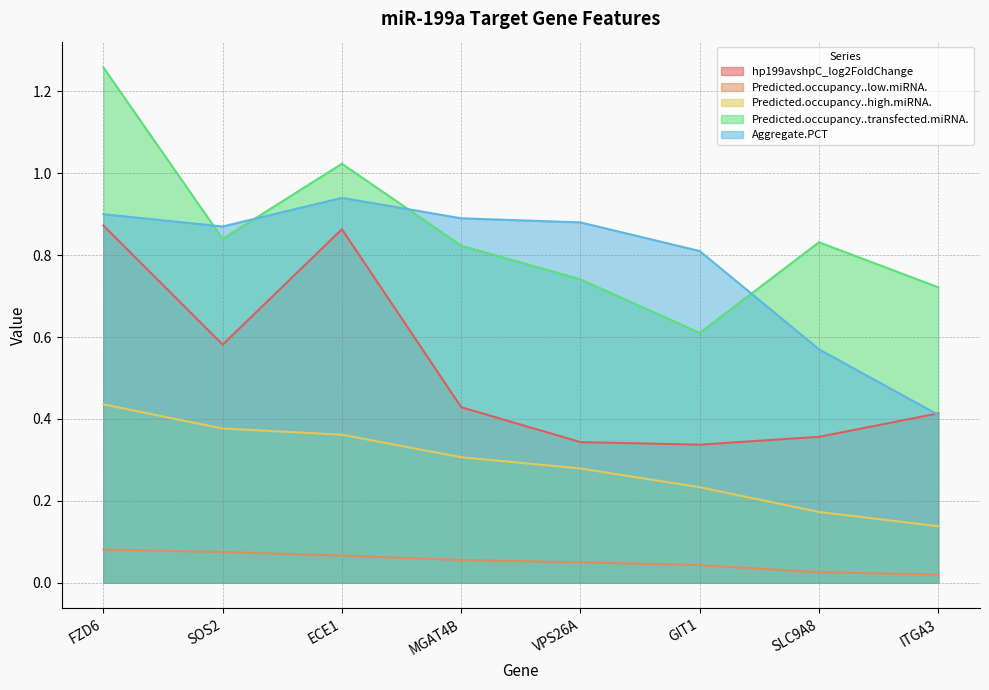

What is the difference between the second highest and minimum values in the hp199avshpC_log2FoldChange series?

0.5